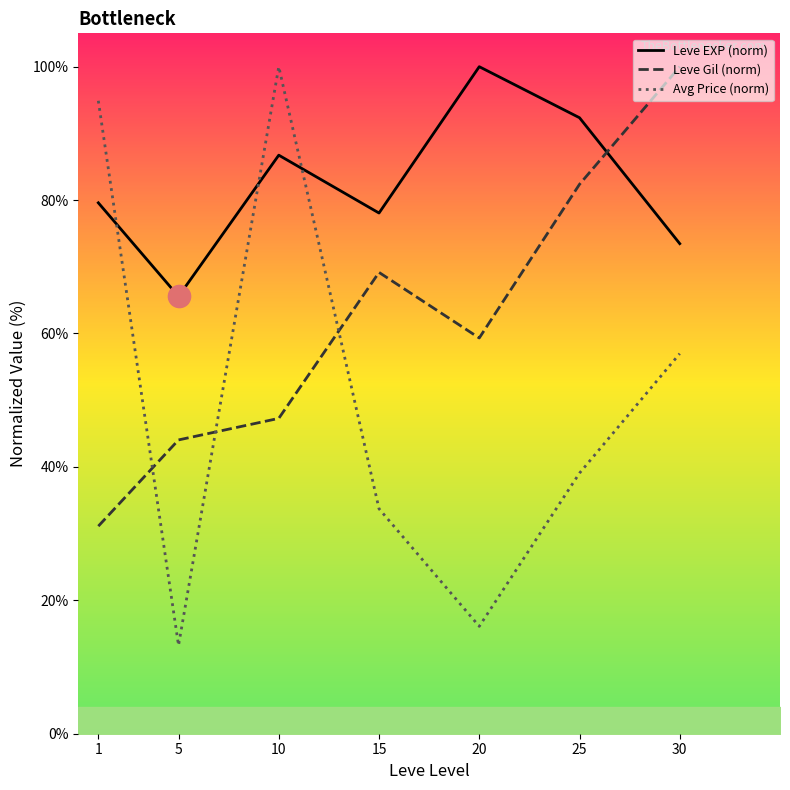

What are all the series names shown in the legend?

Leve EXP (norm), Leve Gil (norm), Avg Price (norm)